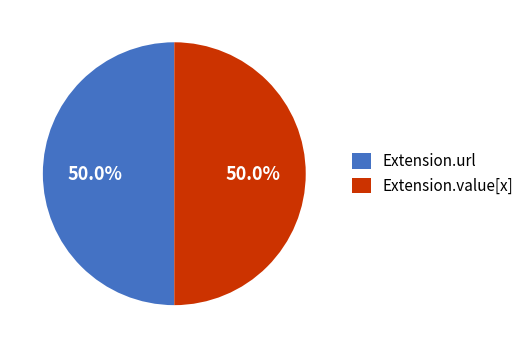

What percentage is the Extension.value[x] slice, to the nearest percent?

50%